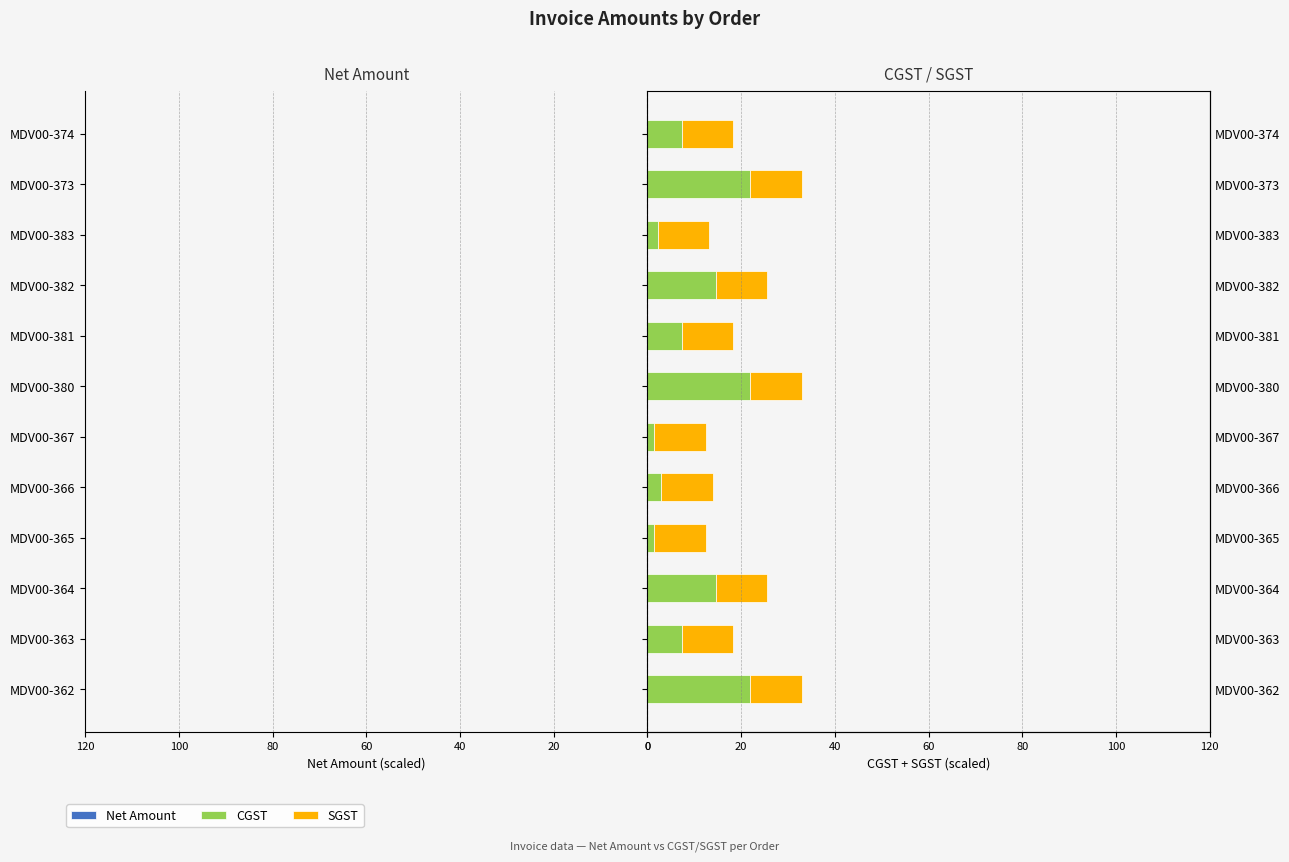

List the series in order of their peak value, highest first.

CGST, SGST, Net Amount